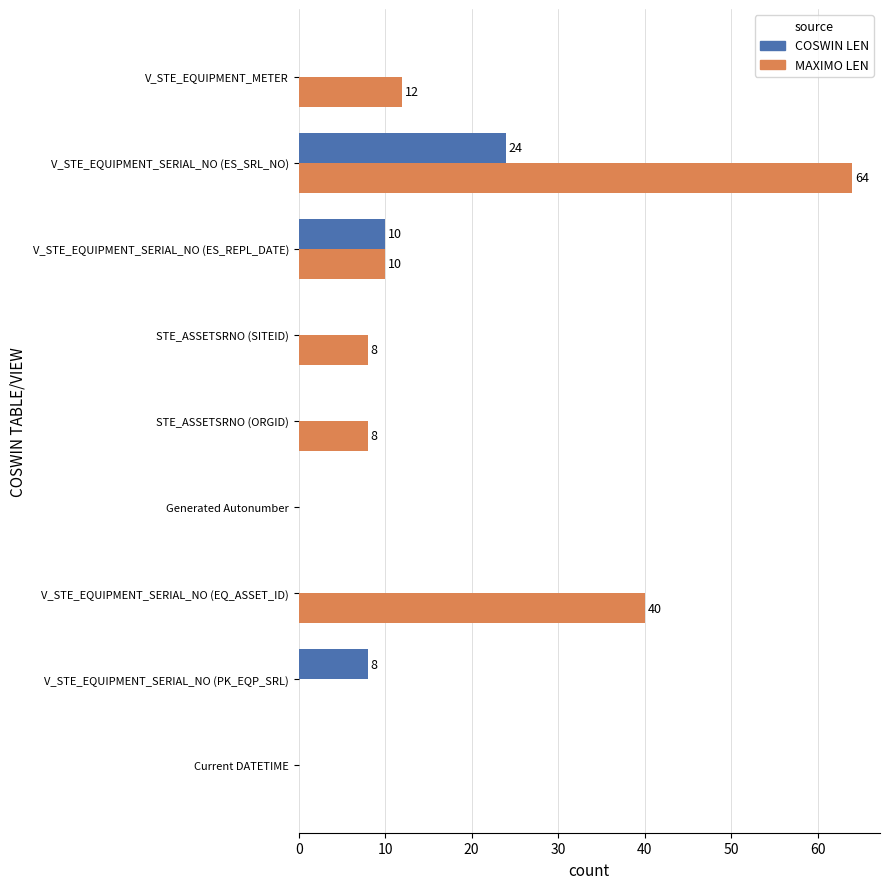

What is the sum of all COSWIN LEN values?

42